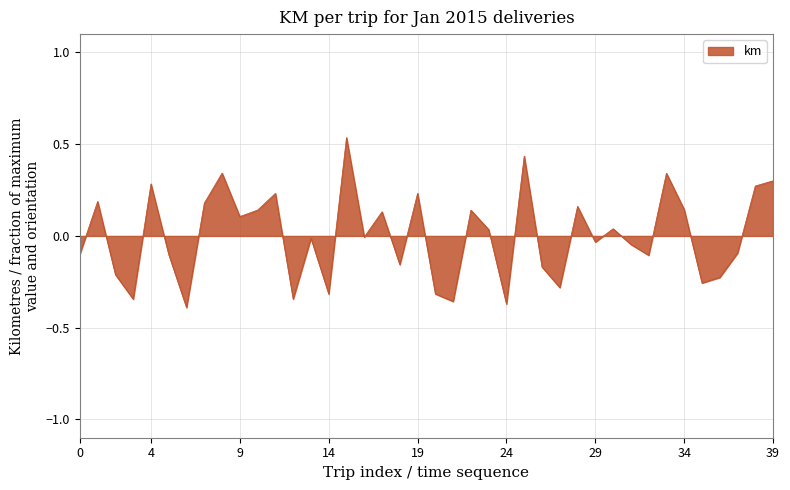

What is the difference between the maximum and minimum values?

0.9